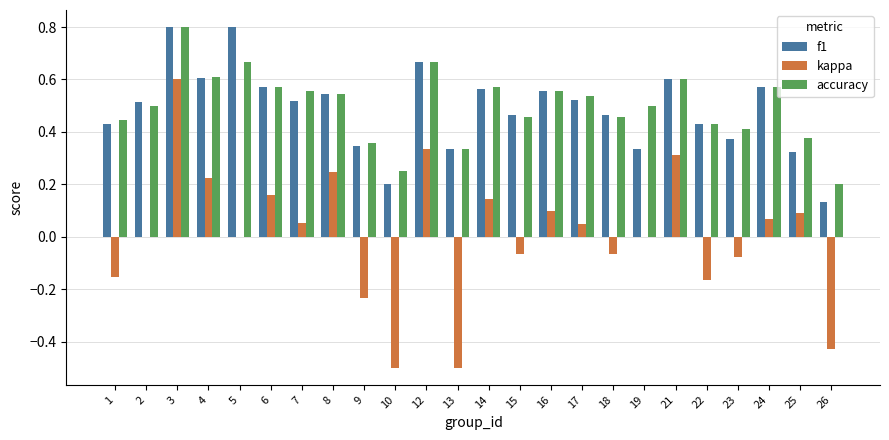

Which series changed the most between 15 and 26?

kappa